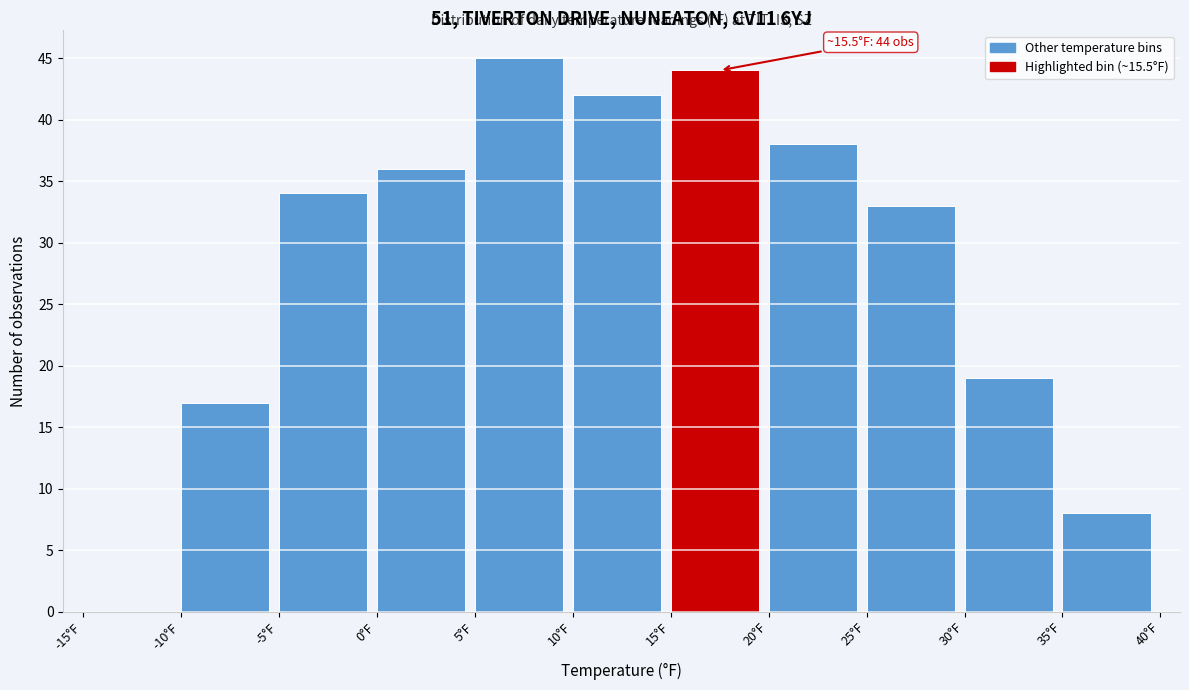

Which range on the x-axis has the tallest bar?

5 to 10